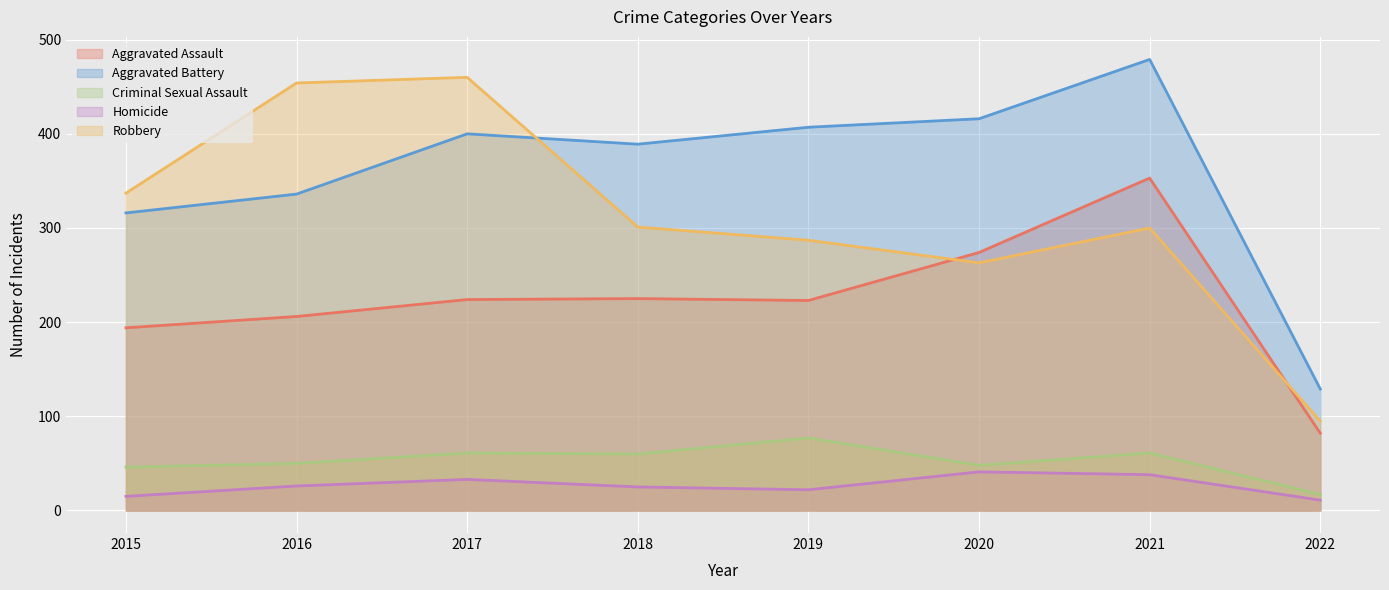

At which label does Aggravated Assault first exceed 224?

2018